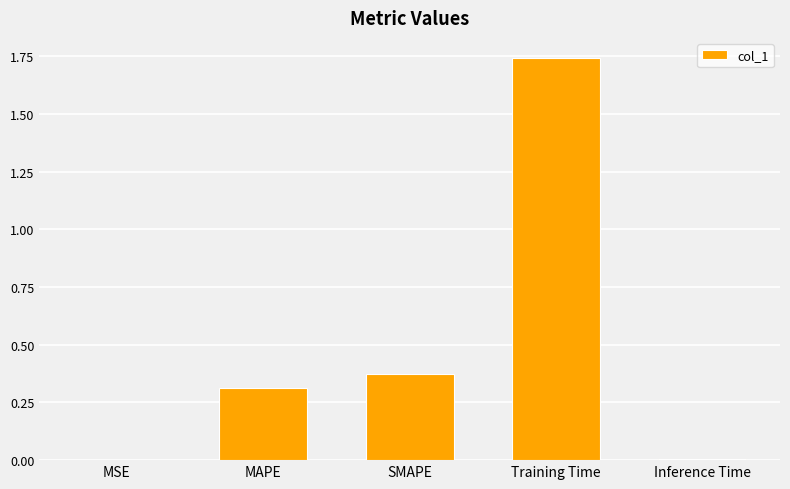

What is the change in value from MAPE to Training Time?

+1.4